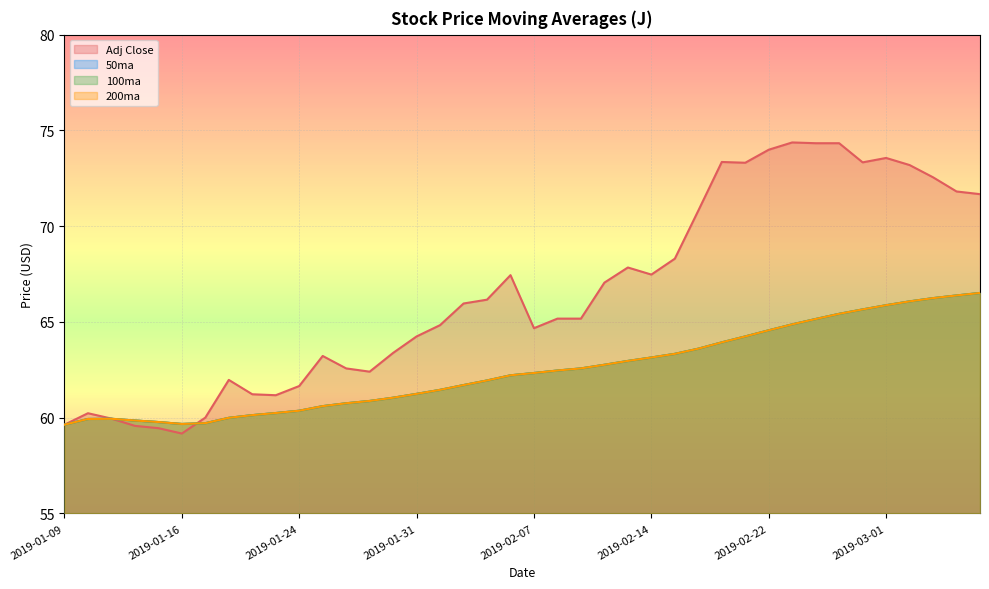

Which series has the largest range (max minus min)?

Adj Close